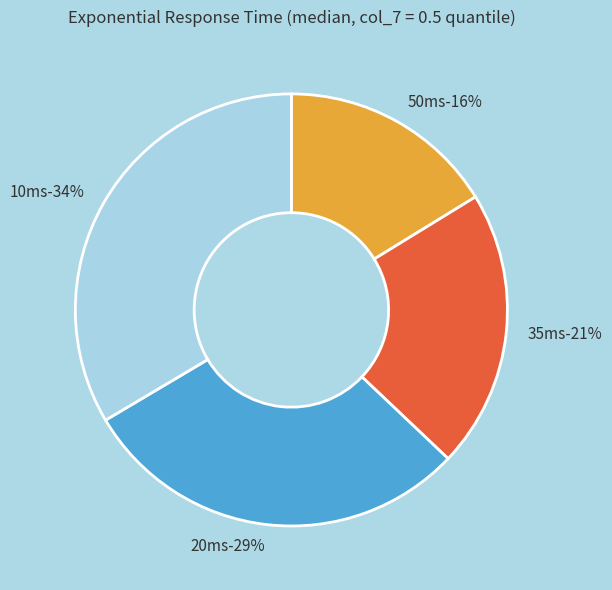

Is there a majority slice in this chart?

No